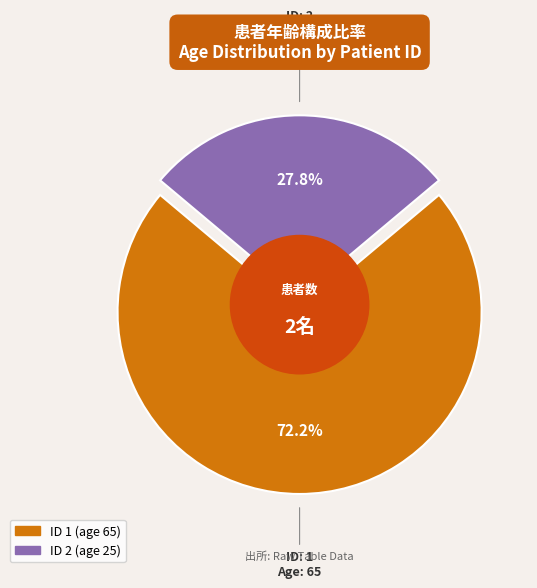

Which category has the biggest portion of the pie?

1